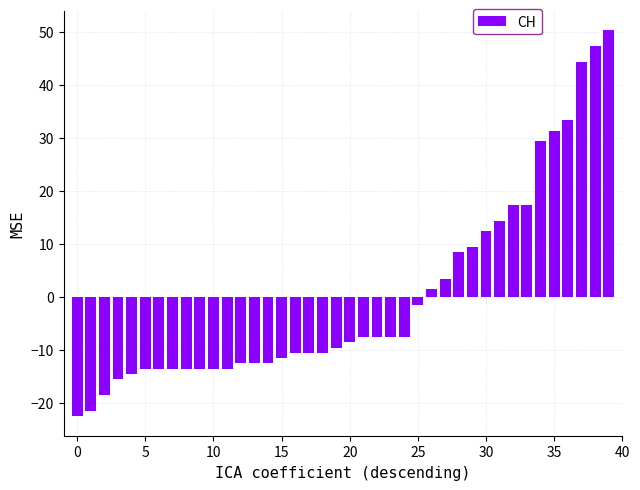

What is the value of the 32nd bar from the left?

14.4